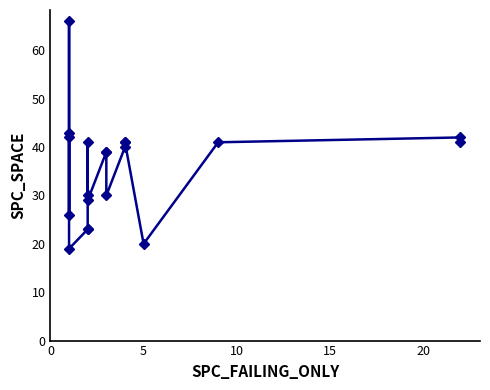

Reading left to right, what are all the values shown in this chart?

42	26	43	66	19	23	23	41	30	29	39	39	30	40	41	41	20	41	42	41